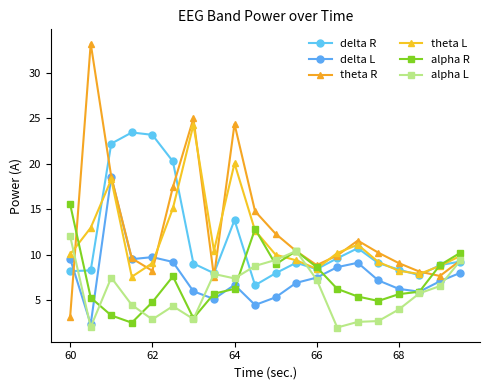

How many interior local peaks does the alpha R series have?

3